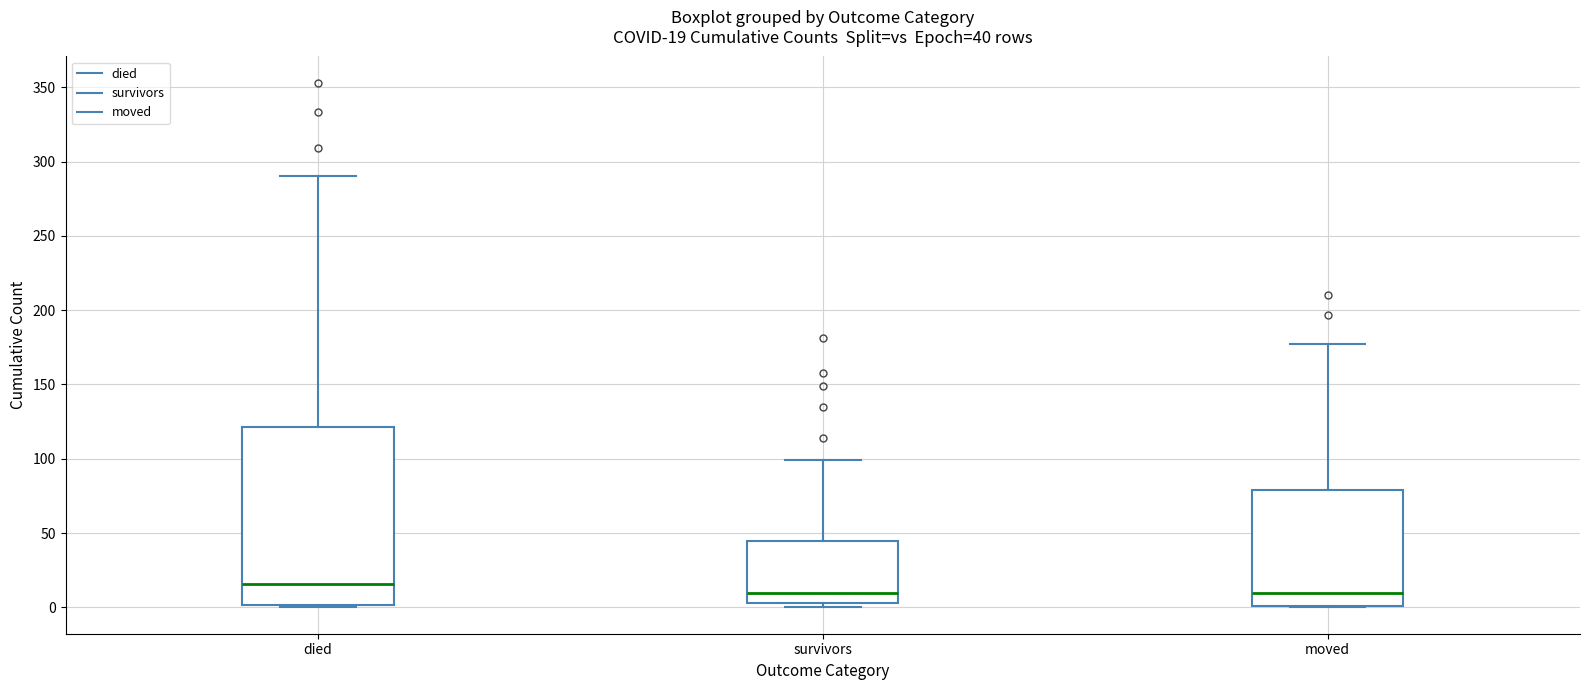

Which box is the tallest, from its lower edge to its upper edge?

died